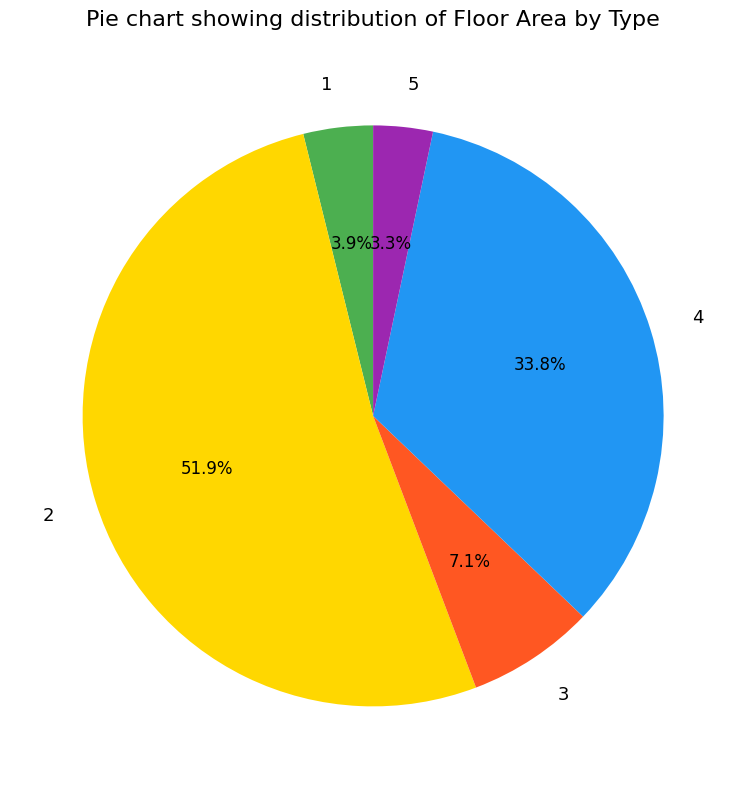

Which has a higher value, 3 or 4?

4